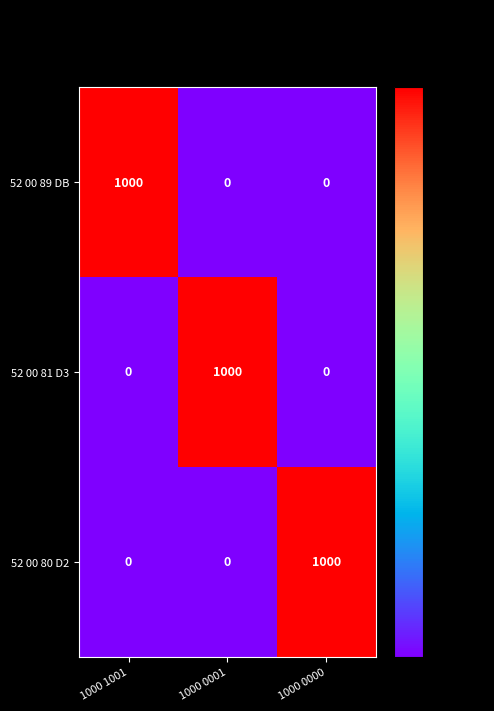

What is the sum of all 52 00 81 D3 values?

1000